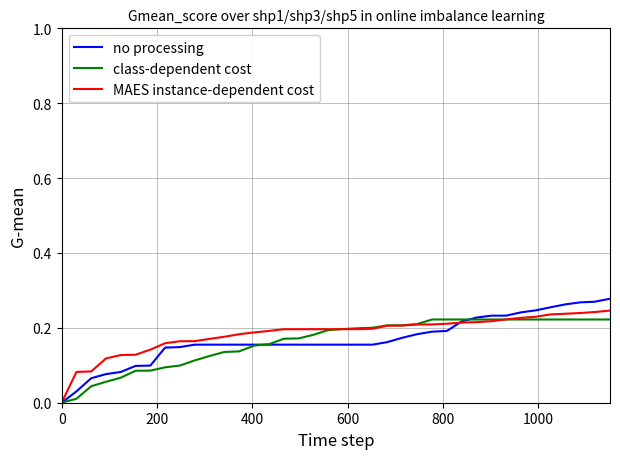

How many lines are shown in the chart?

3